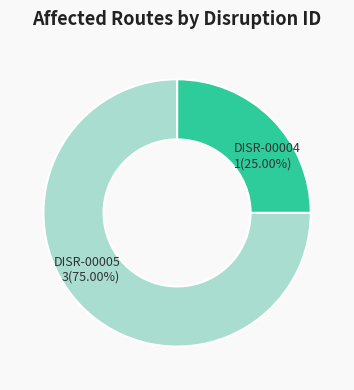

Which has a higher value, DISR-00005 or DISR-00004?

DISR-00005